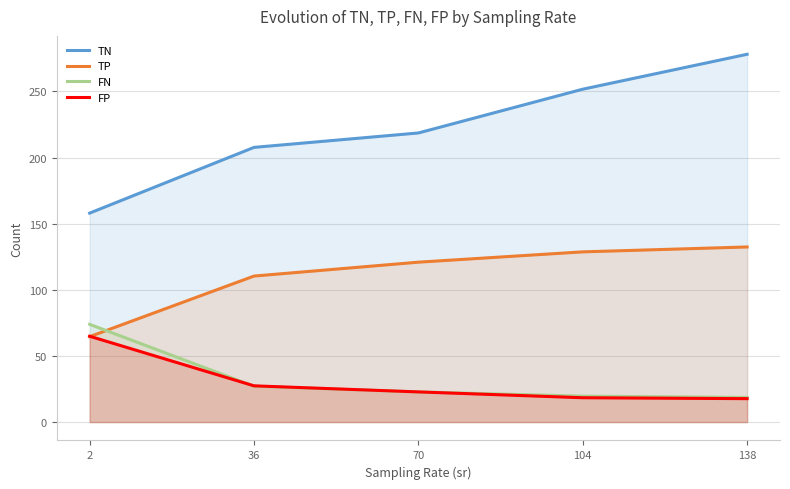

The TN series shows 158.0 at 2. True or false?

True